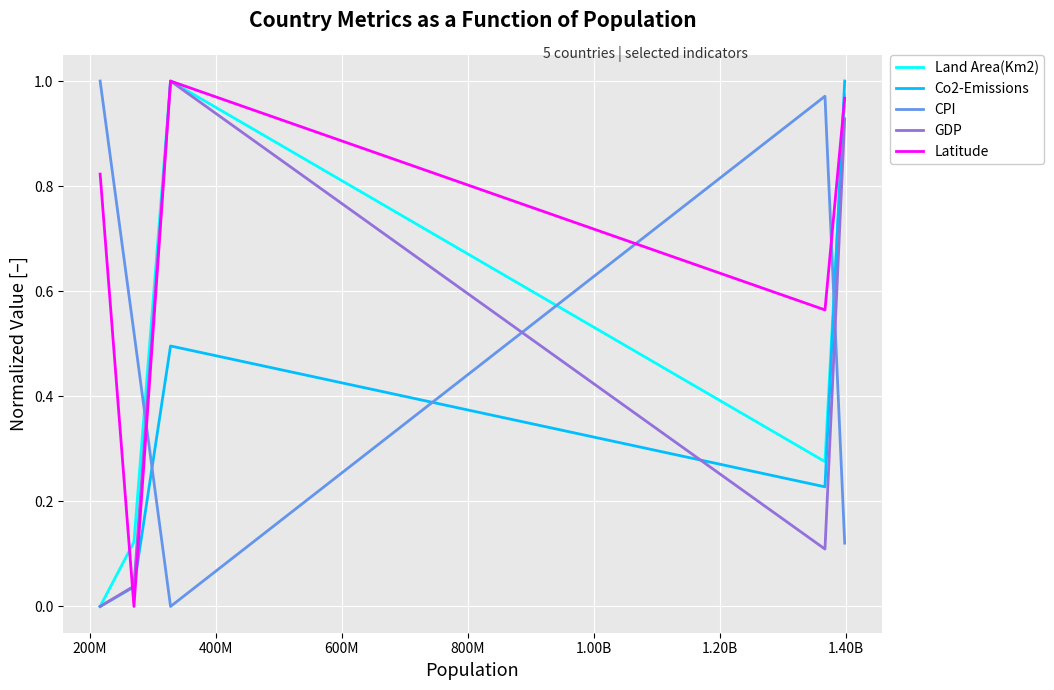

Is this an area chart (filled region under the line)?

No